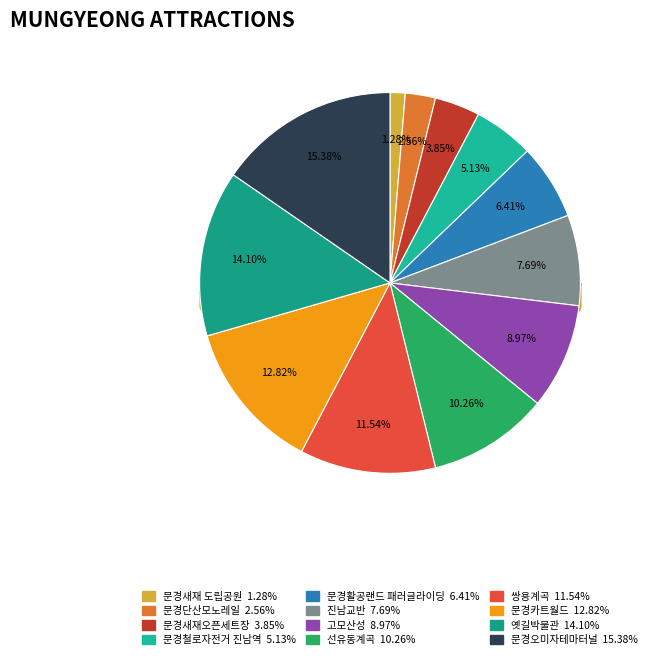

To the nearest percent, what percentage of the pie is 문경철로자전거 진남역?

5%